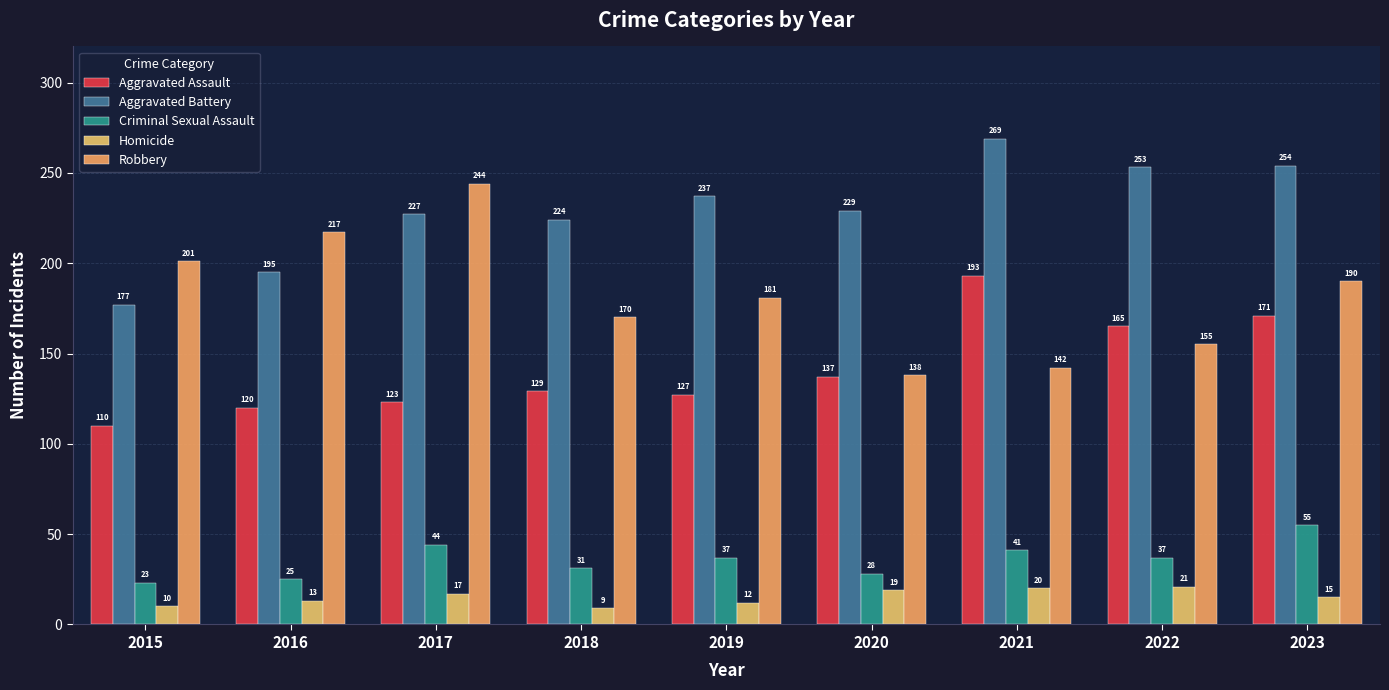

At which category is the sum across all series the highest?

2023